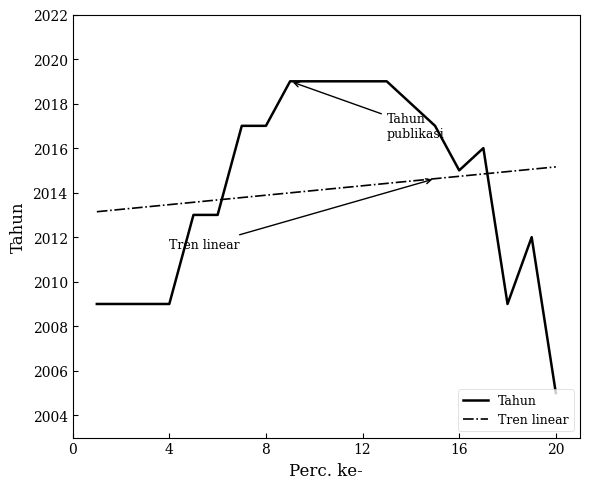

Rank the categories by value from highest to lowest.

9, 10, 11, 12, 13, 14, 7, 8, 15, 17, 16, 5, 6, 19, 1, 2, 3, 4, 18, 20